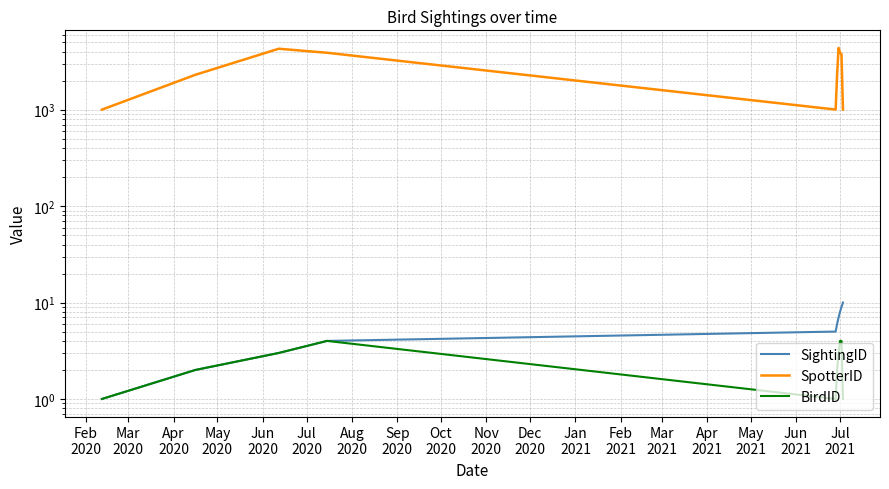

What is the sum of all SightingID values?

55